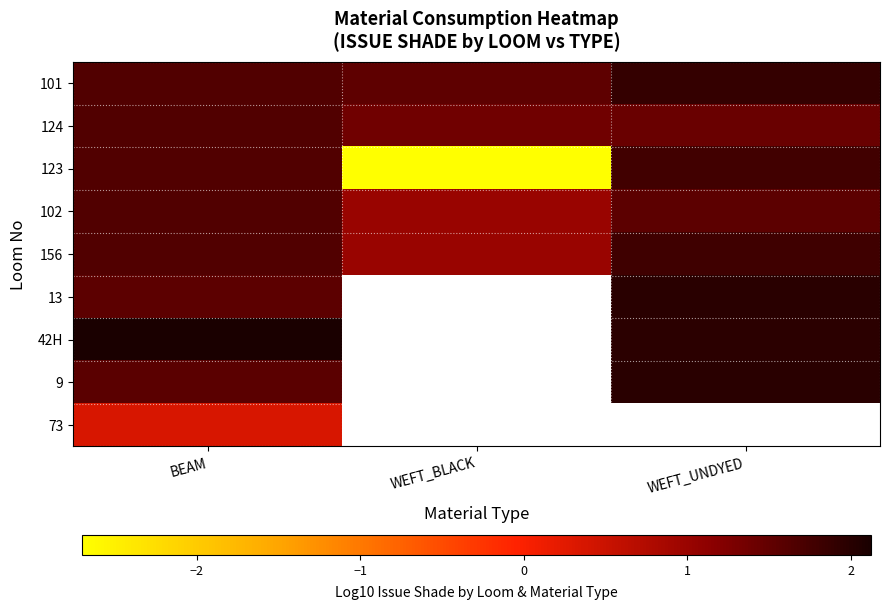

How many series are shown in this chart?

9